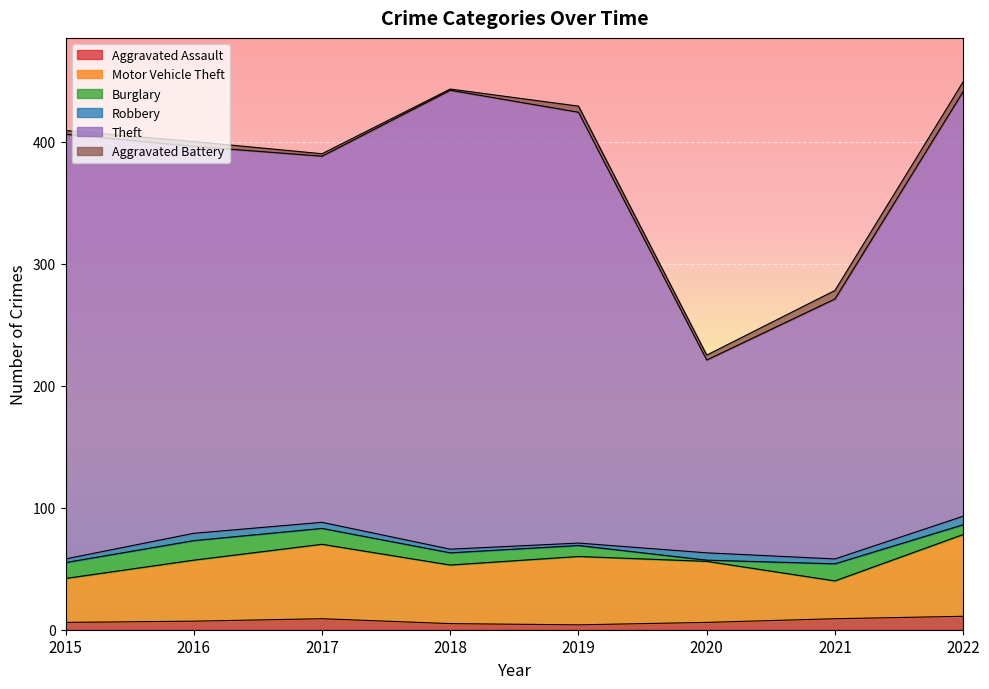

True or false: Motor Vehicle Theft and Theft cross at least once.

False